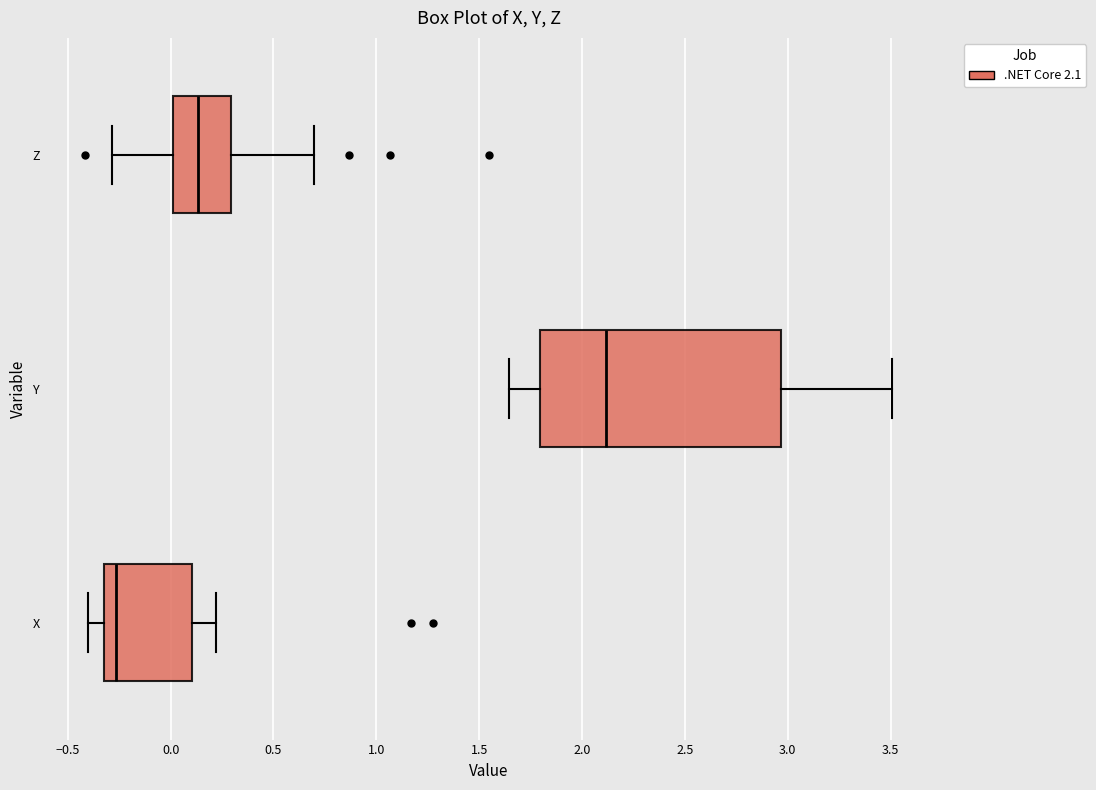

Which box has the furthest to the right median line?

Y